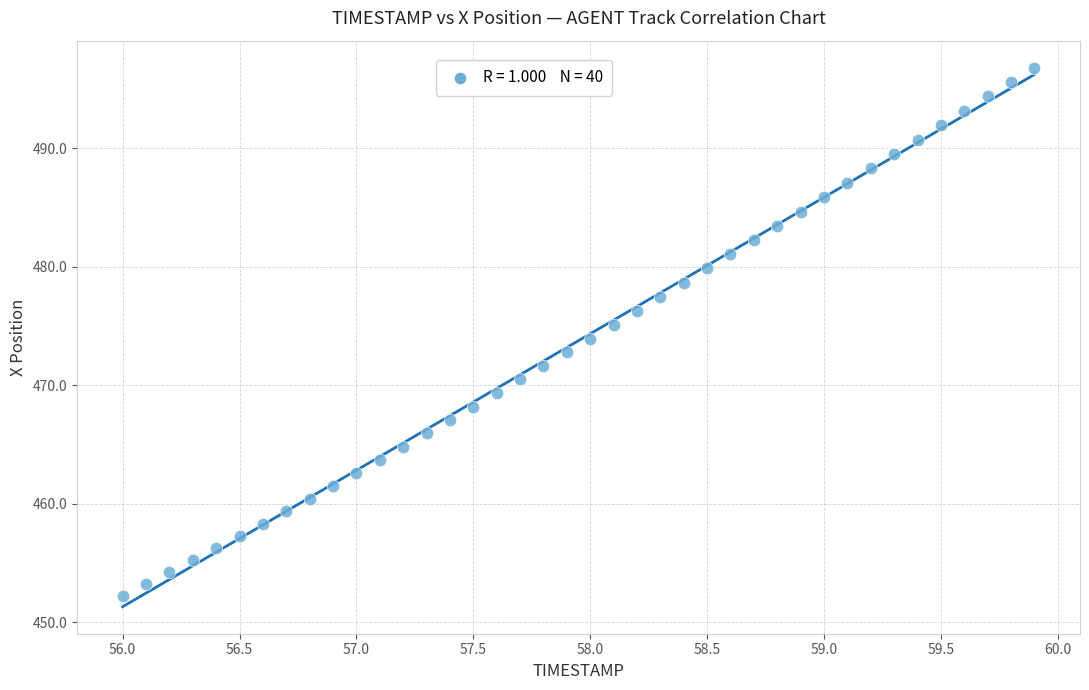

What is the range of X values (max minus min)?

3.9